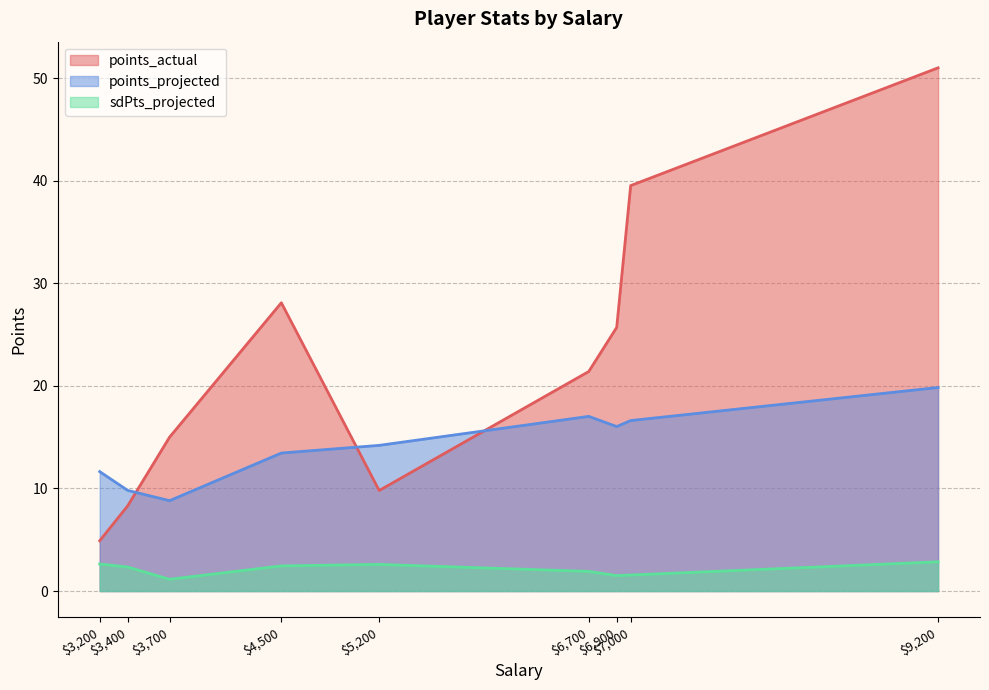

What is the spread (max minus min) of values at 3200?

9.0